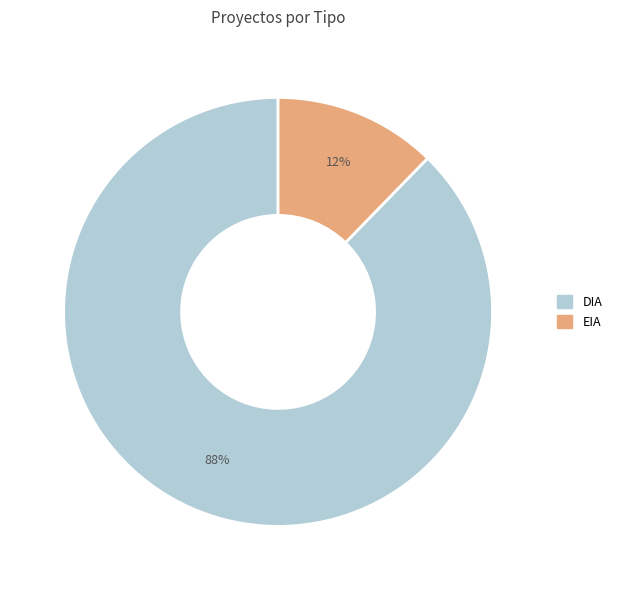

True or false: EIA accounts for 12% of the total.

True